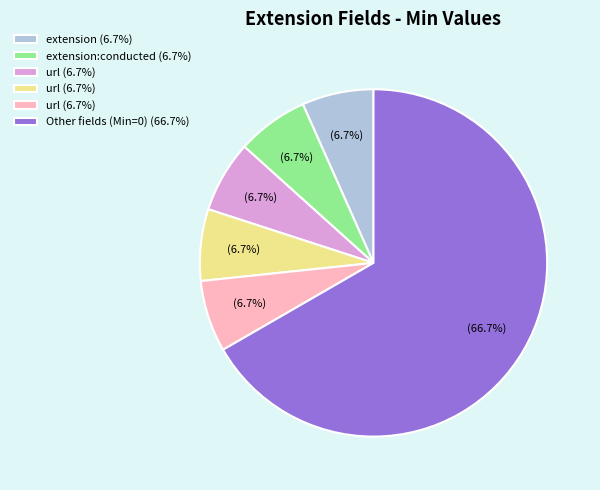

Is there any slice that represents more than half of the pie?

Yes